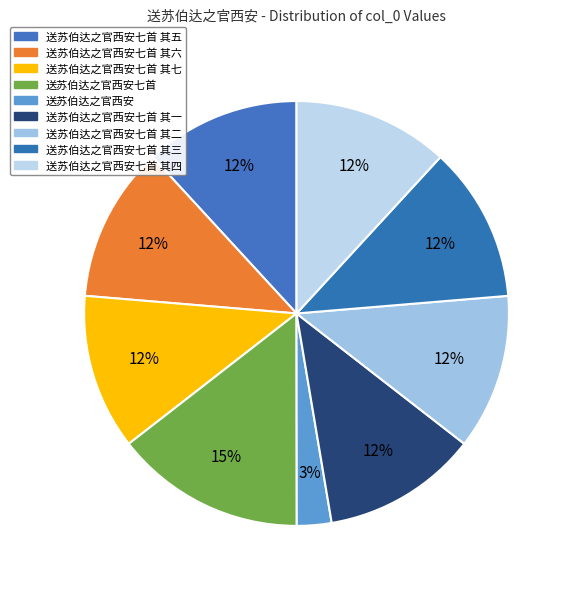

Which slice is the largest?

送苏伯达之官西安七首